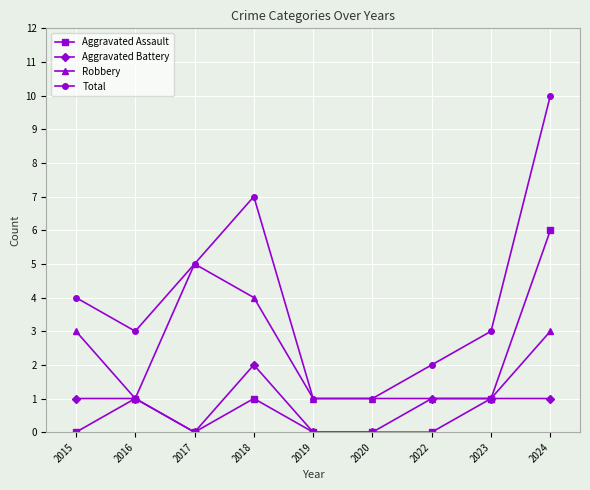

Reading right to left, transcribe all the data shown in this chart.

Aggravated Assault: 2024=6	2023=1	2022=0	2020=0	2019=0	2018=1	2017=0	2016=1	2015=0
Aggravated Battery: 2024=1	2023=1	2022=1	2020=0	2019=0	2018=2	2017=0	2016=1	2015=1
Robbery: 2024=3	2023=1	2022=1	2020=1	2019=1	2018=4	2017=5	2016=1	2015=3
Total: 2024=10	2023=3	2022=2	2020=1	2019=1	2018=7	2017=5	2016=3	2015=4